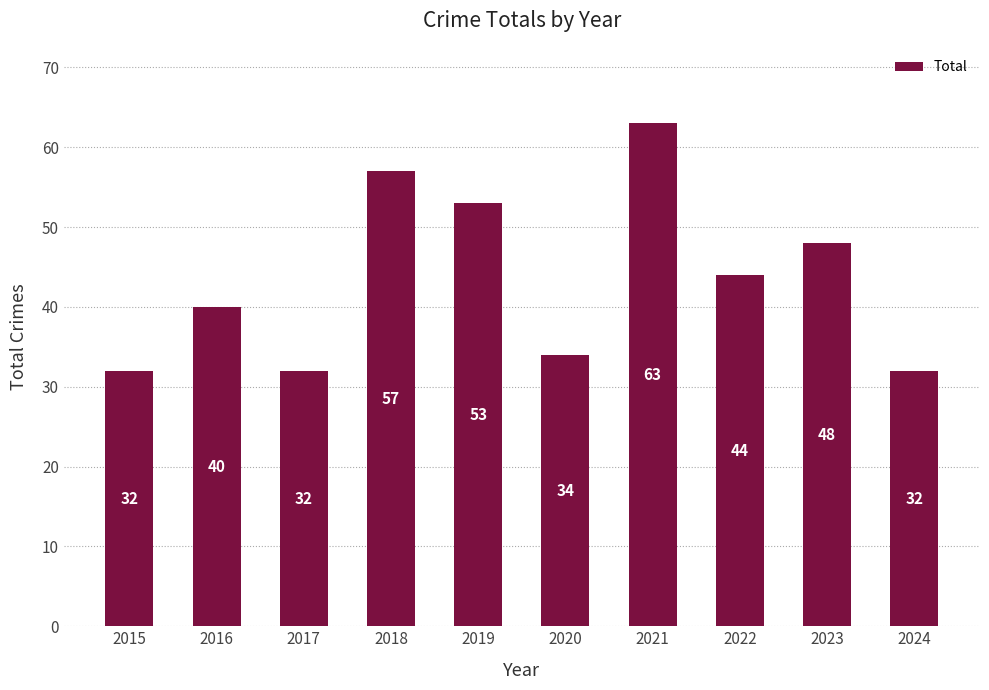

True or false: the data shows 14 at 2016.

False